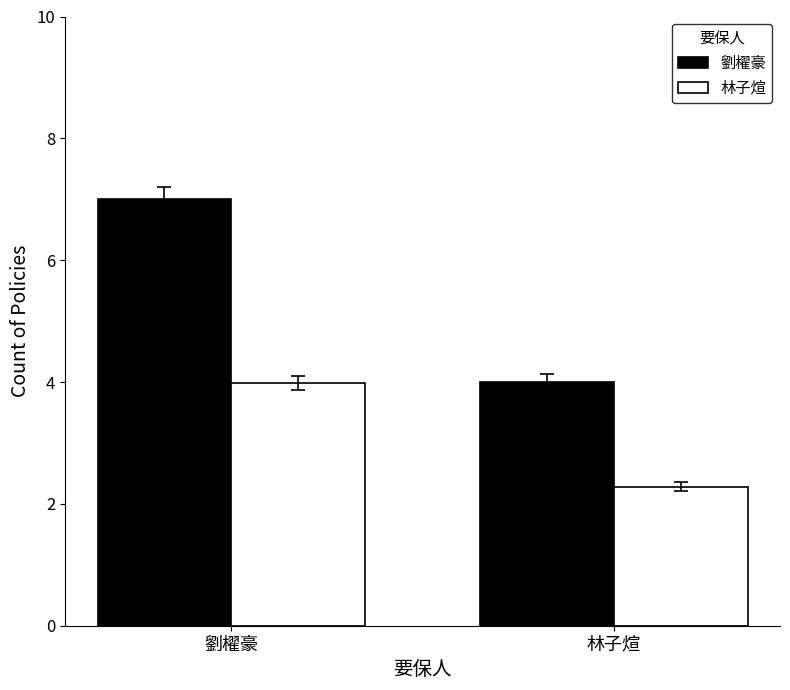

How many bars are there in total?

4